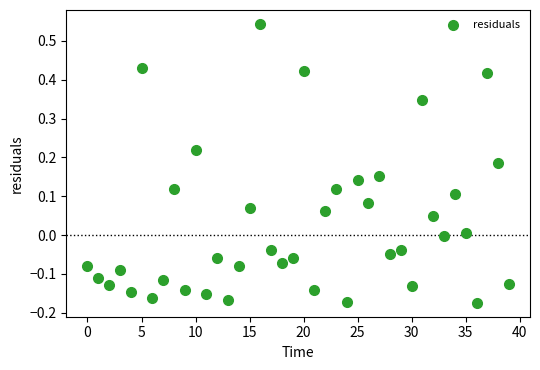

What is the range of Y values (max minus min)?

0.7